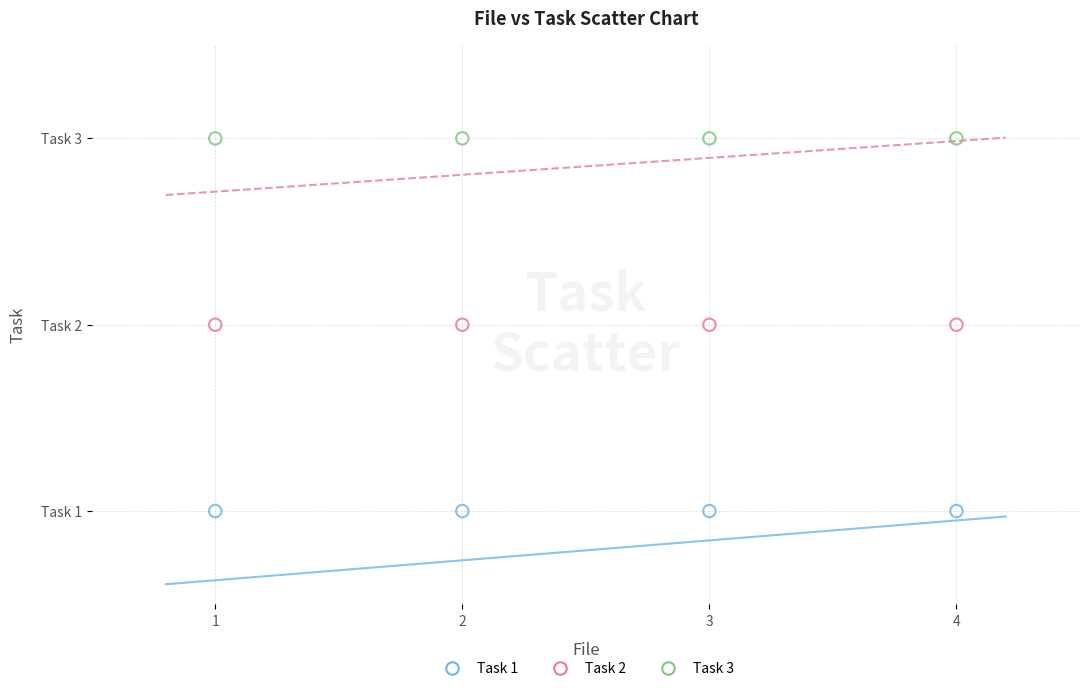

Which series reaches the minimum Y coordinate?

Task 1